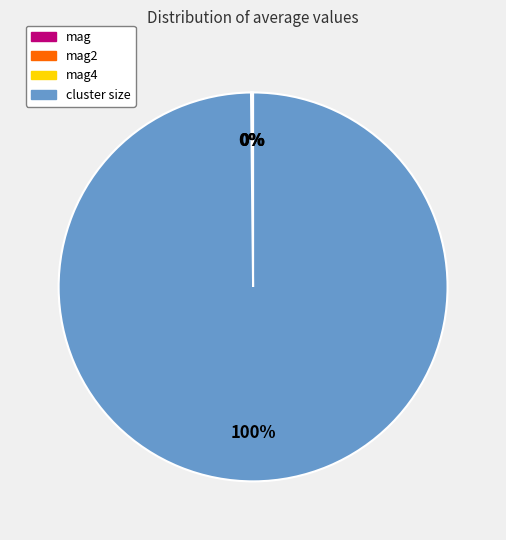

Is it true that cluster size is 100% of the pie?

True